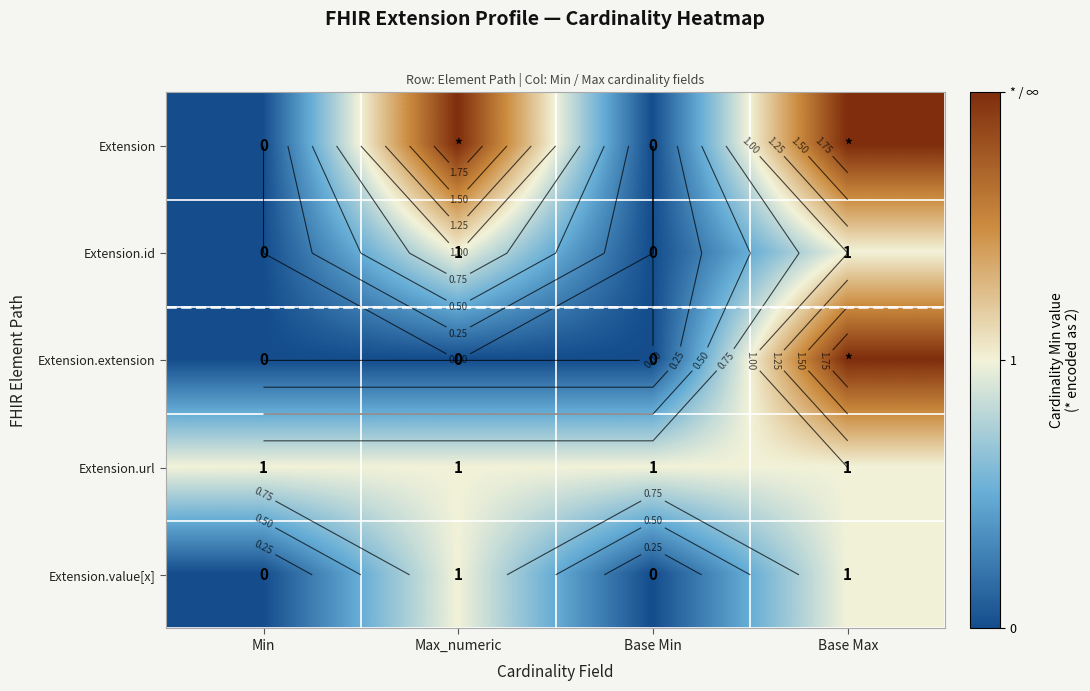

Read the Extension.url value at Base Min.

1